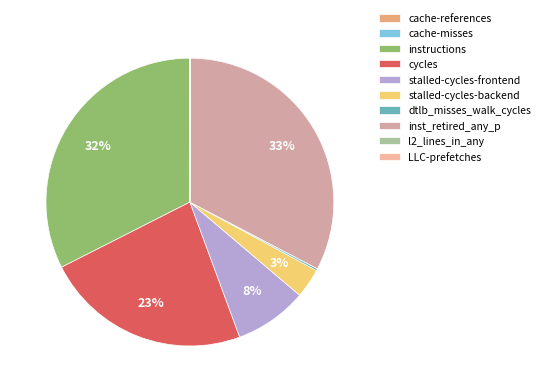

What is the total percentage of stalled-cycles-frontend and instructions?

40.6%